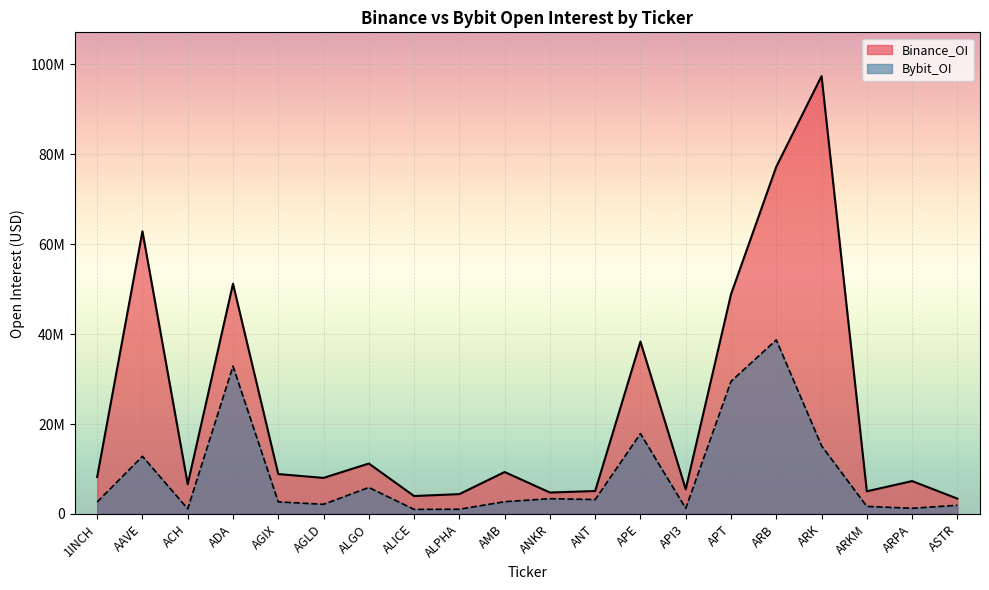

What are all the series names shown in the legend?

Binance_OI, Bybit_OI